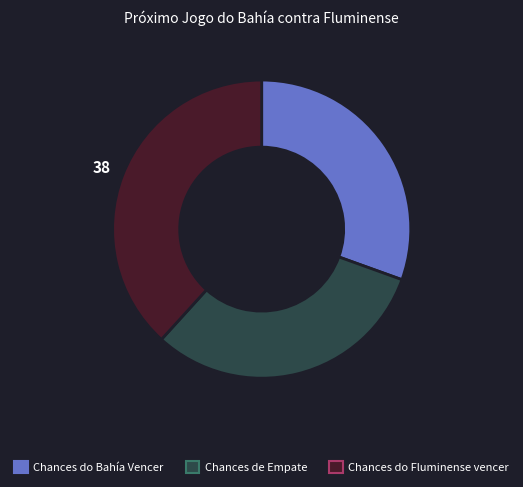

Is it true that Chances de Empate is 41% of the pie?

False